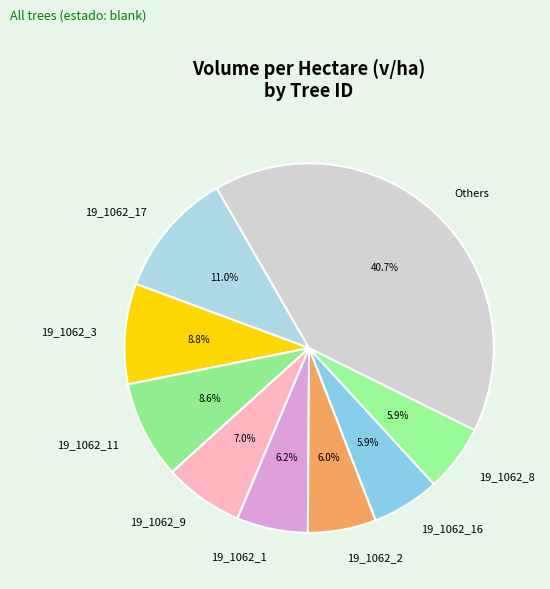

Which slice is the largest?

Others